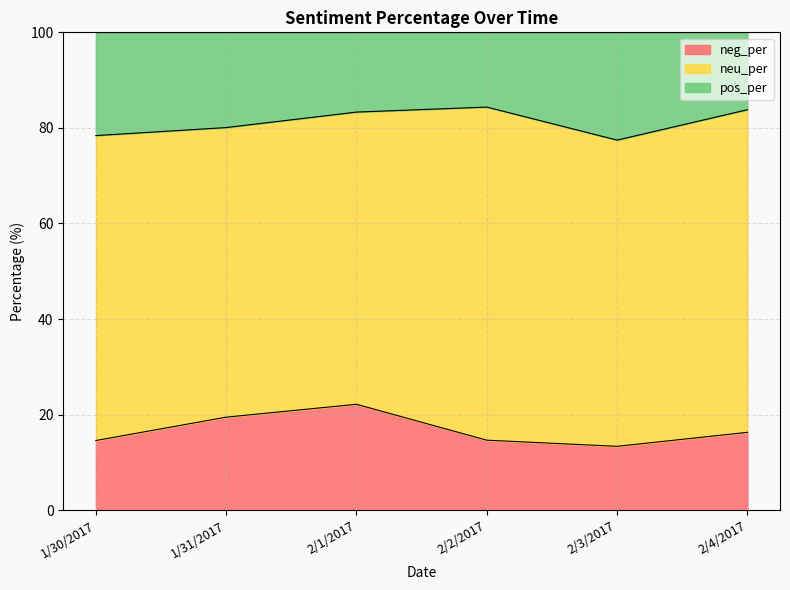

What is the minimum value shown in the chart?

13.4